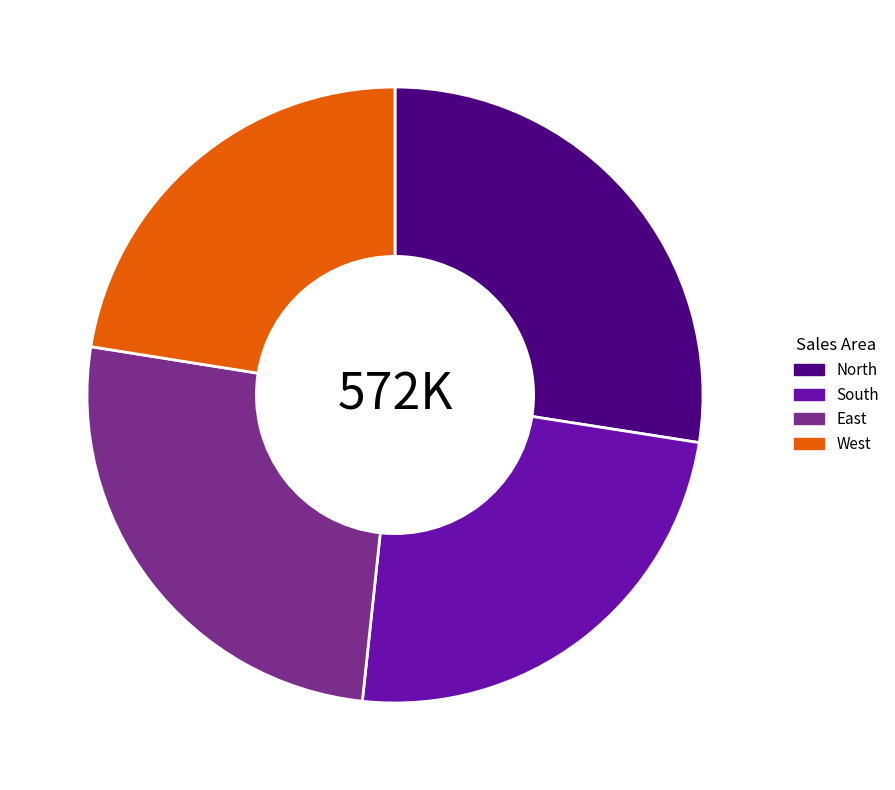

Is the sum of East and West greater than half?

No